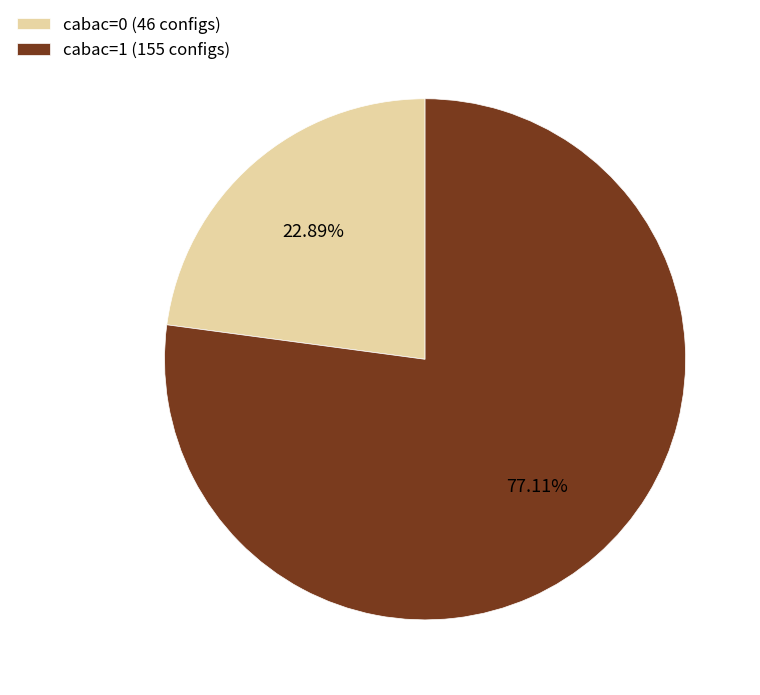

What percentage do cabac=1 and cabac=0 together represent?

100.0%